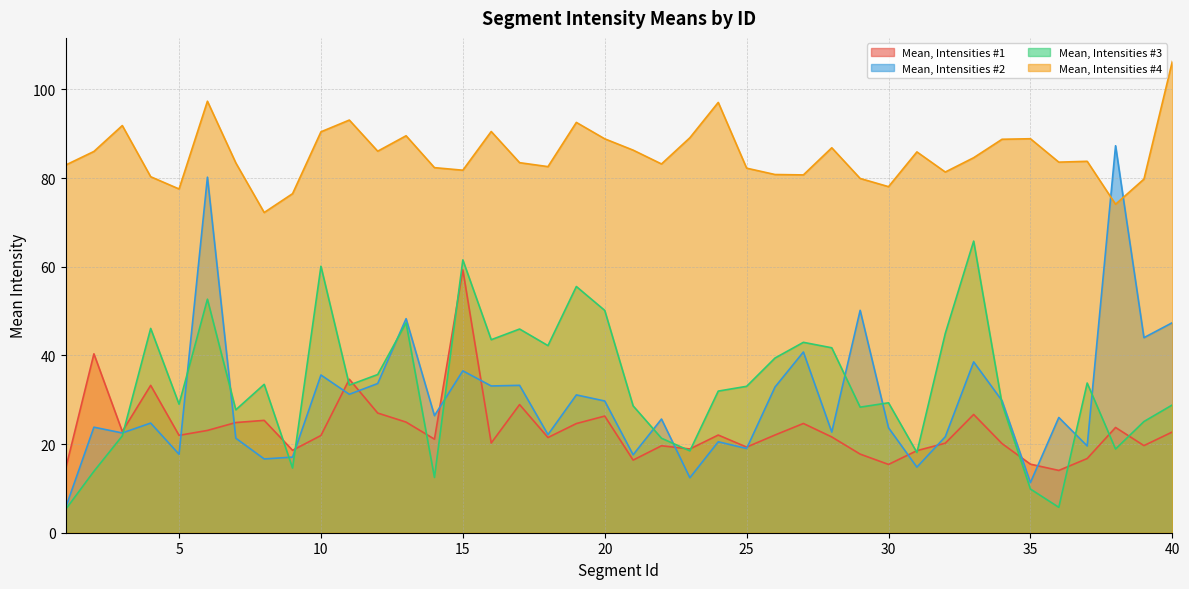

Between 2 and 1, which is larger?

2